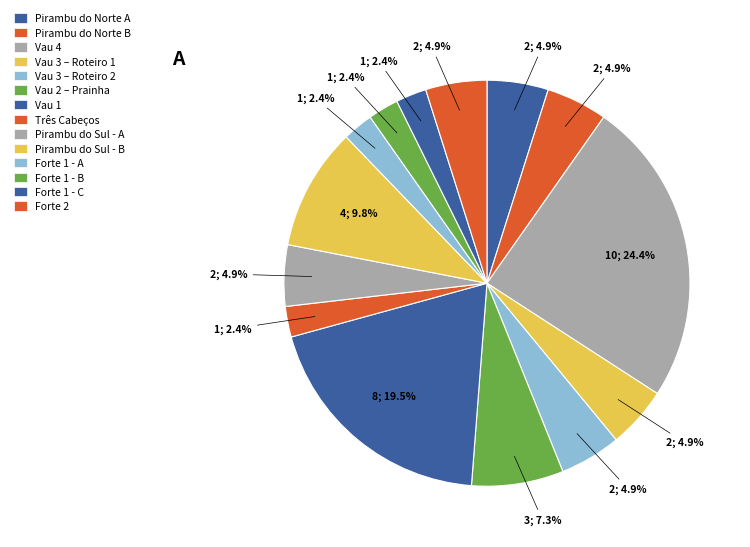

To the nearest percent, what portion does Pirambu do Norte A represent?

5%